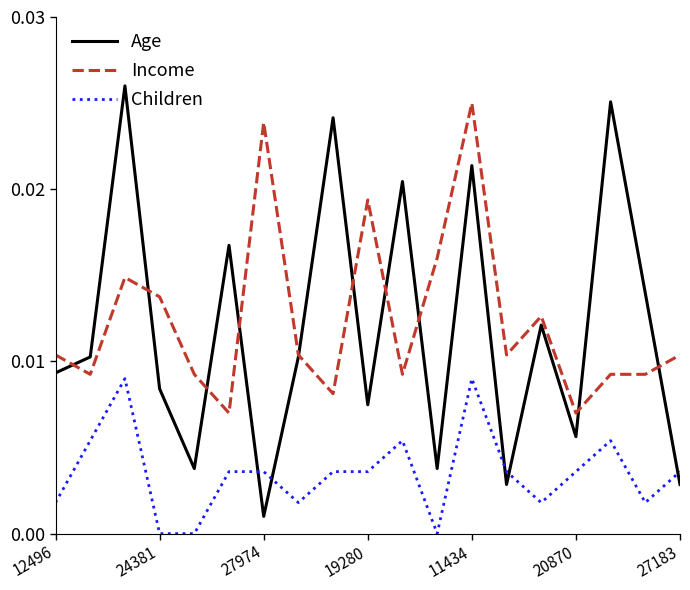

True or false: Age and Children cross at least once.

True